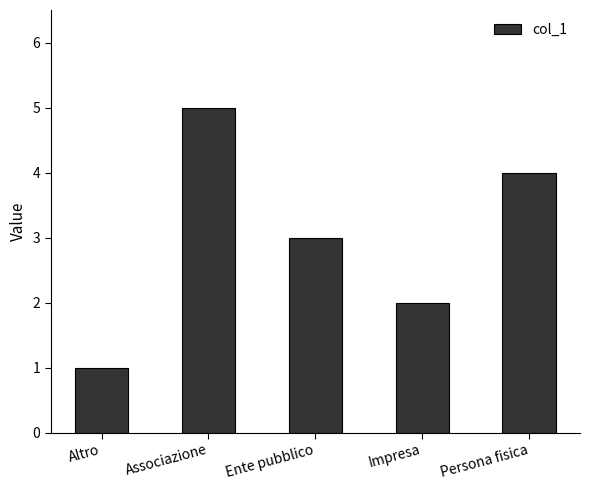

What value does the data have at Associazione?

5